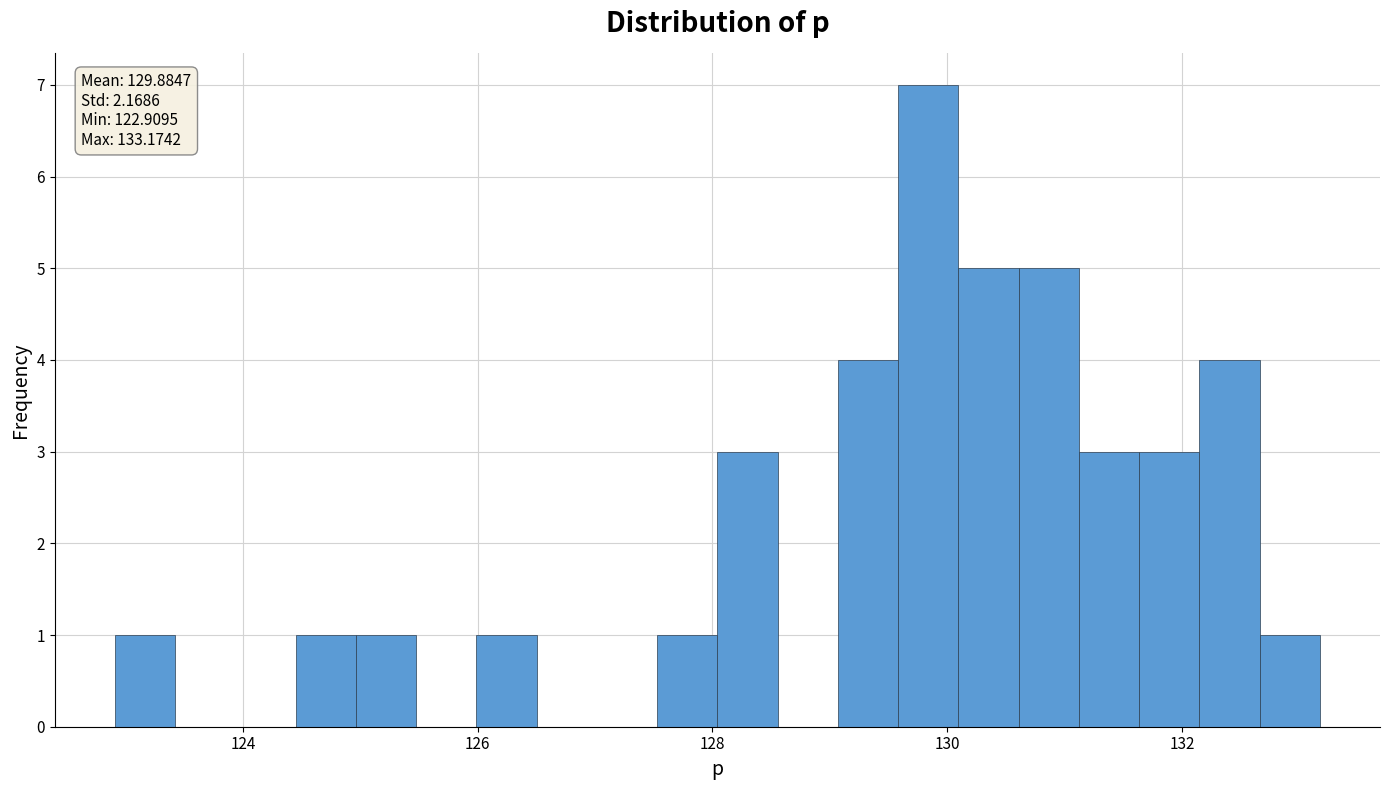

Read against the x-axis, roughly where is the centre of the tallest bar?

129.8